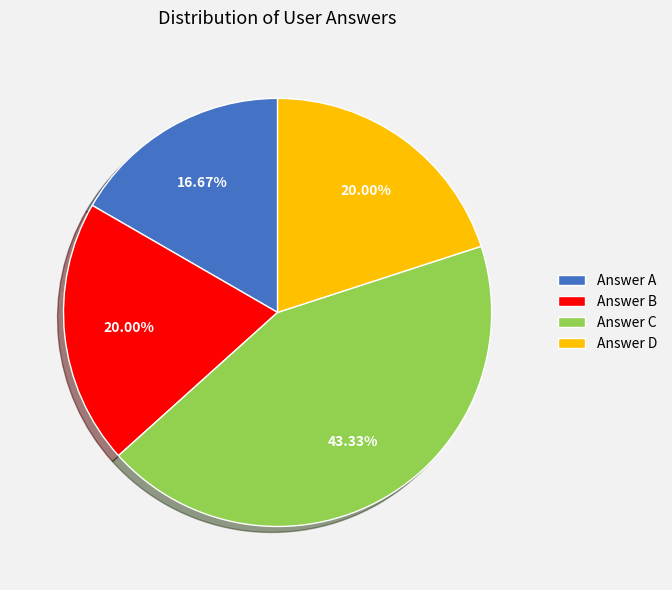

Combined, do Answer A and Answer D account for over 50%?

No